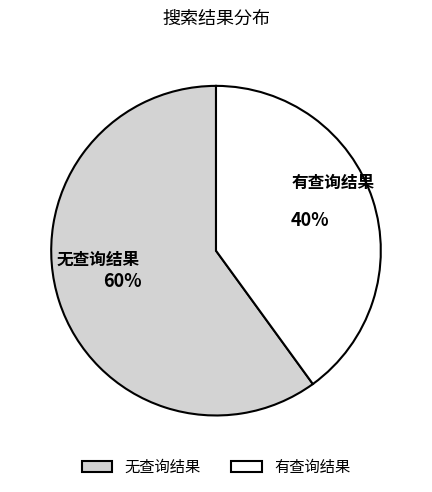

What is the ratio of the value at 有查询结果 to the value at 无查询结果?

0.7